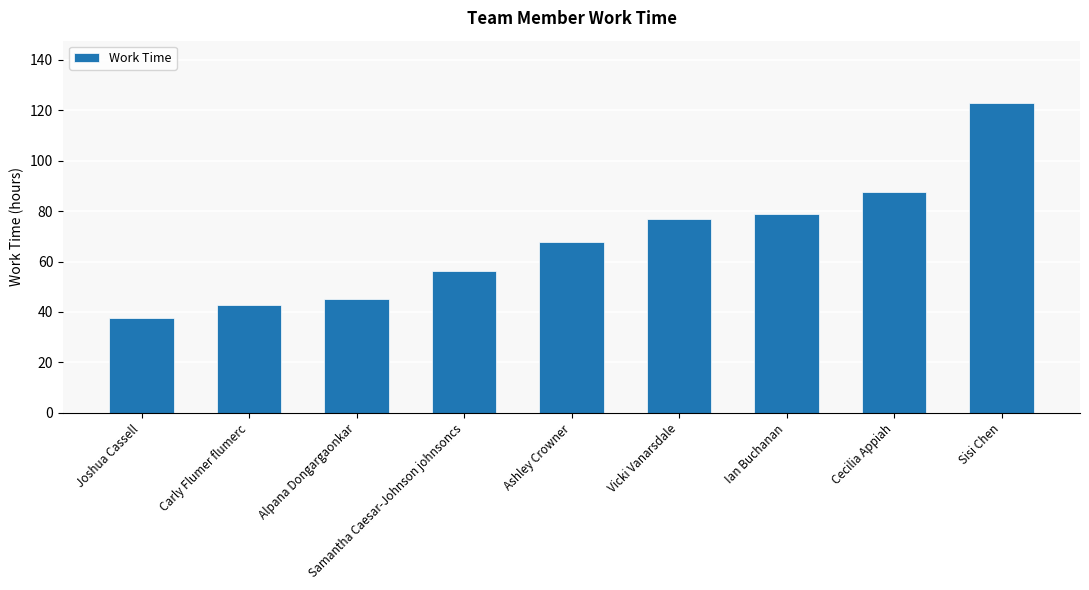

Which label corresponds to the largest value in the chart?

Sisi Chen